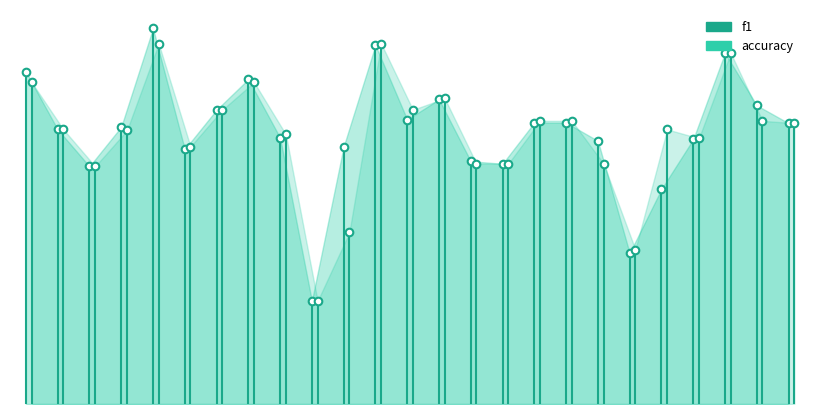

Which series reaches the maximum Y coordinate?

f1